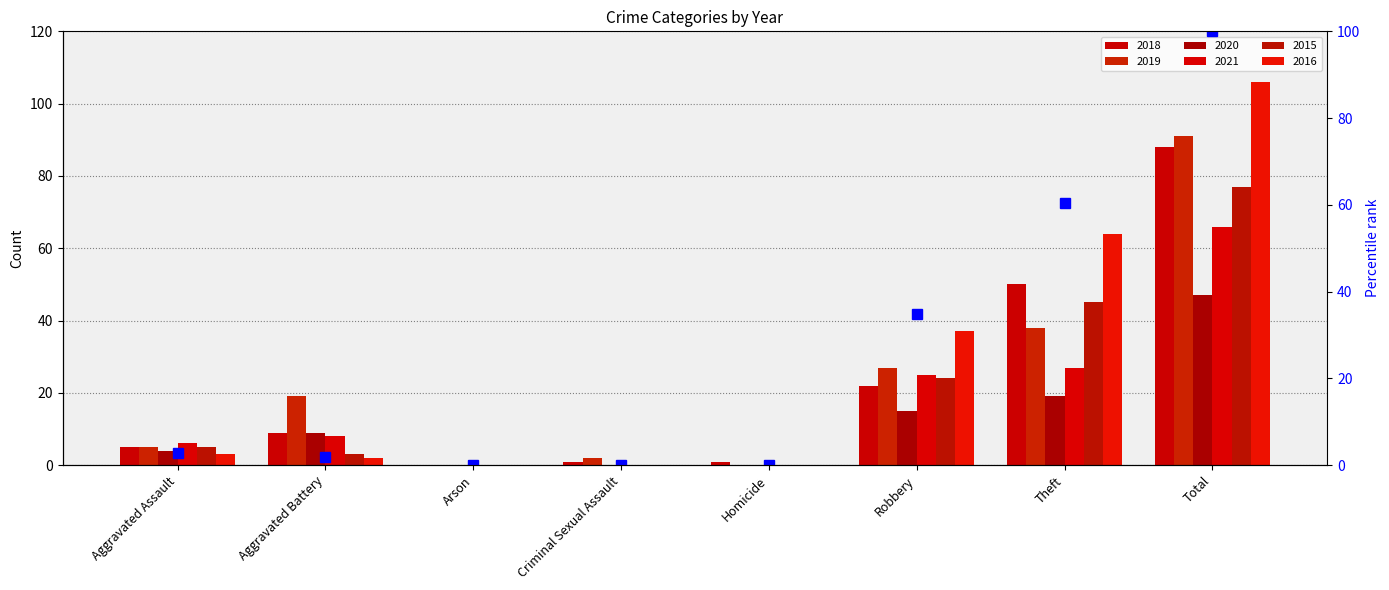

What position from the left is Aggravated Battery?

2